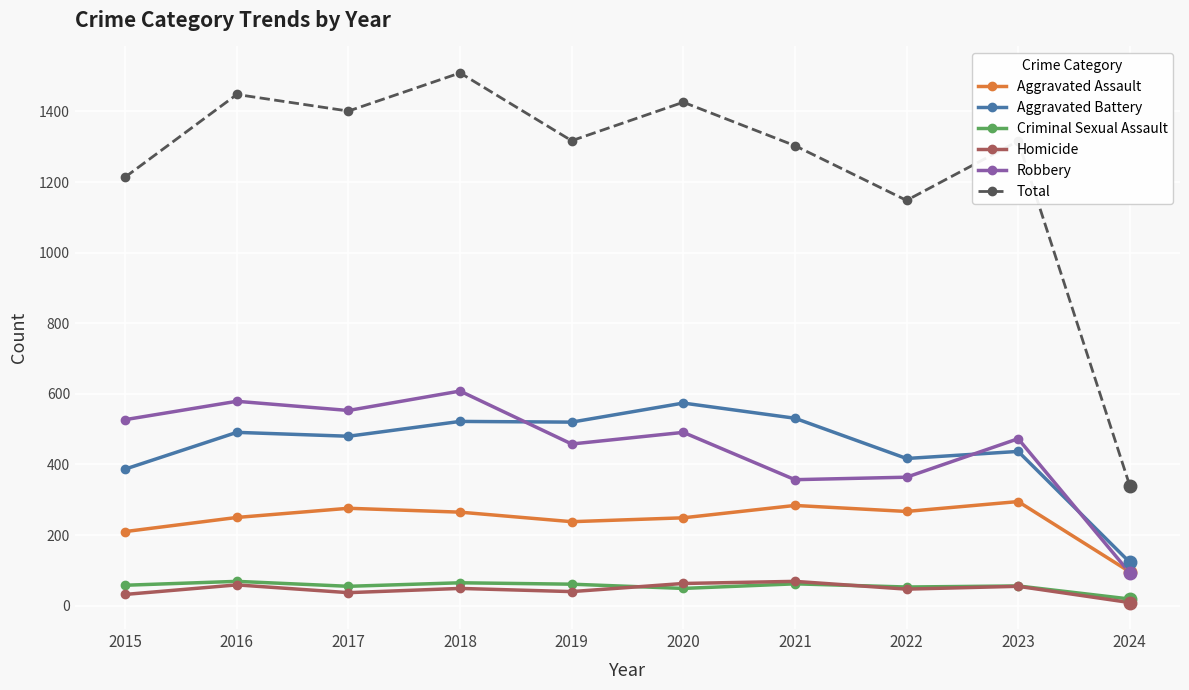

Count the number of categories in the chart.

10